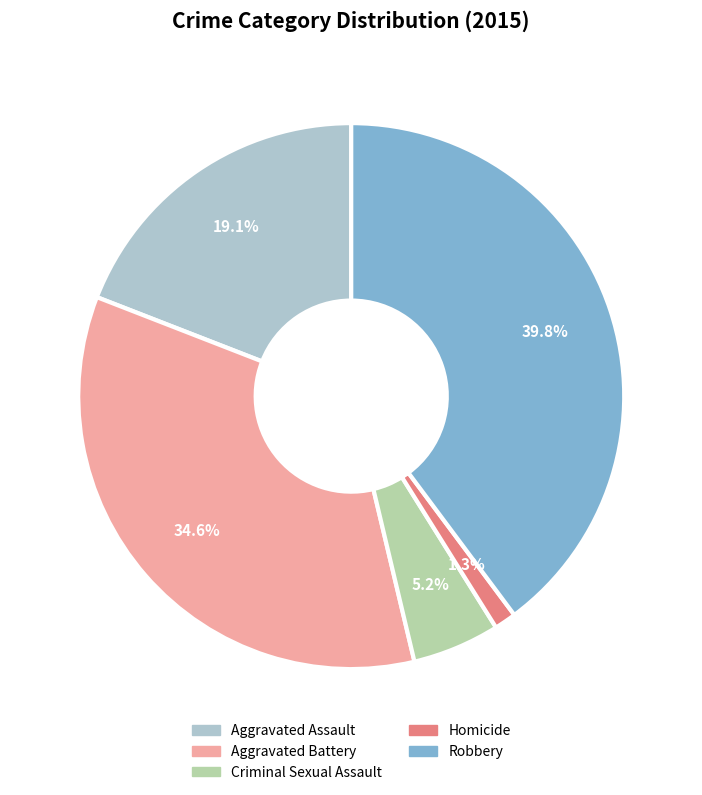

True or false: Criminal Sexual Assault accounts for 5% of the total.

True